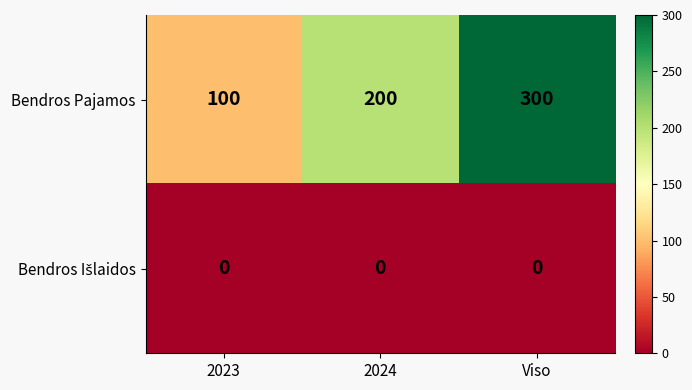

What is the spread (max minus min) of values at 2023?

100